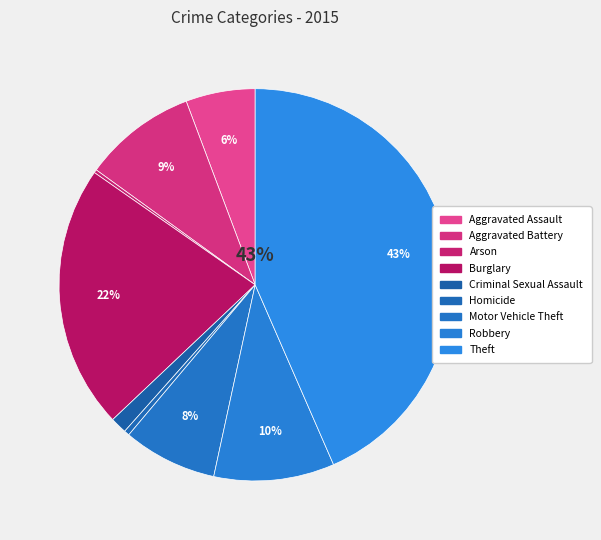

Is it true that Aggravated Battery is 9% of the pie?

True